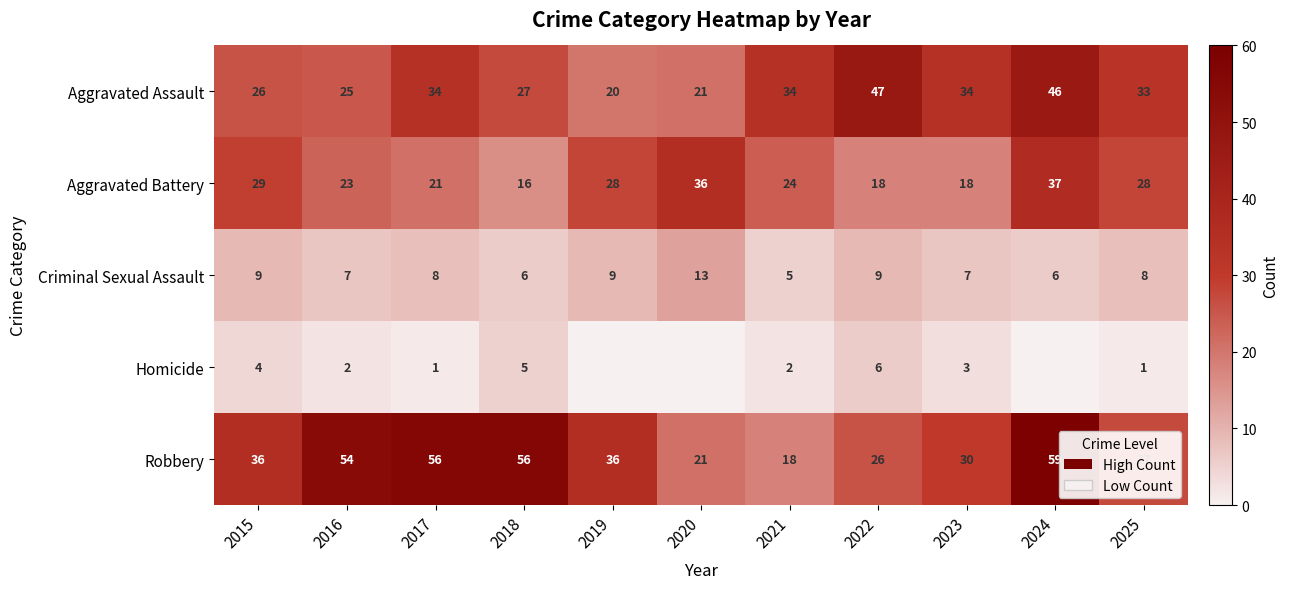

At which category is the sum across all series the highest?

2024